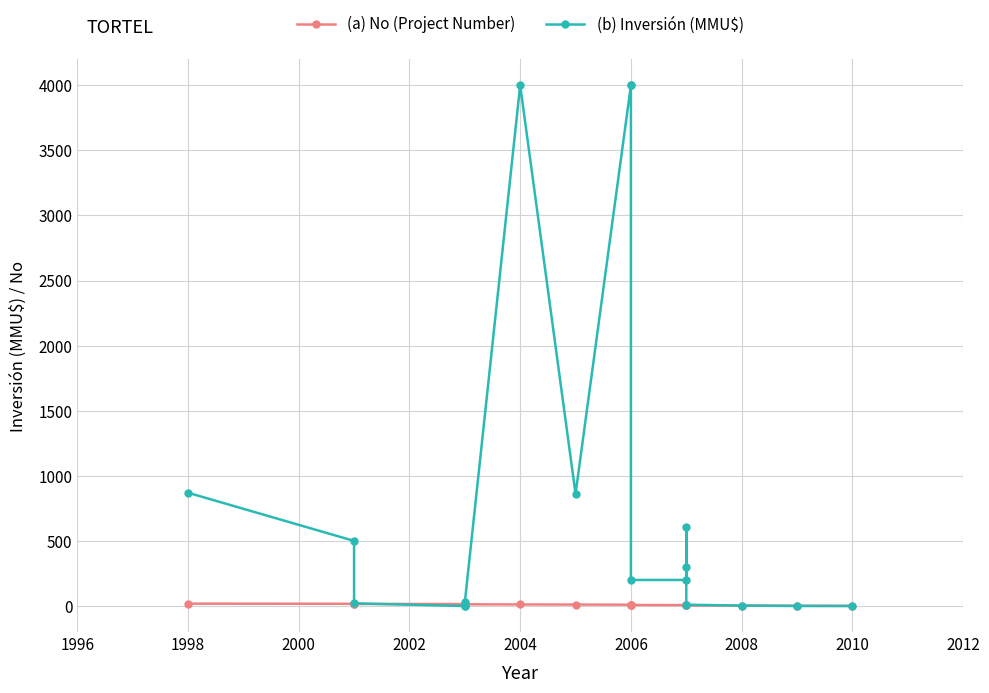

Which series has the largest total across all categories?

(b) Inversión (MMU$)